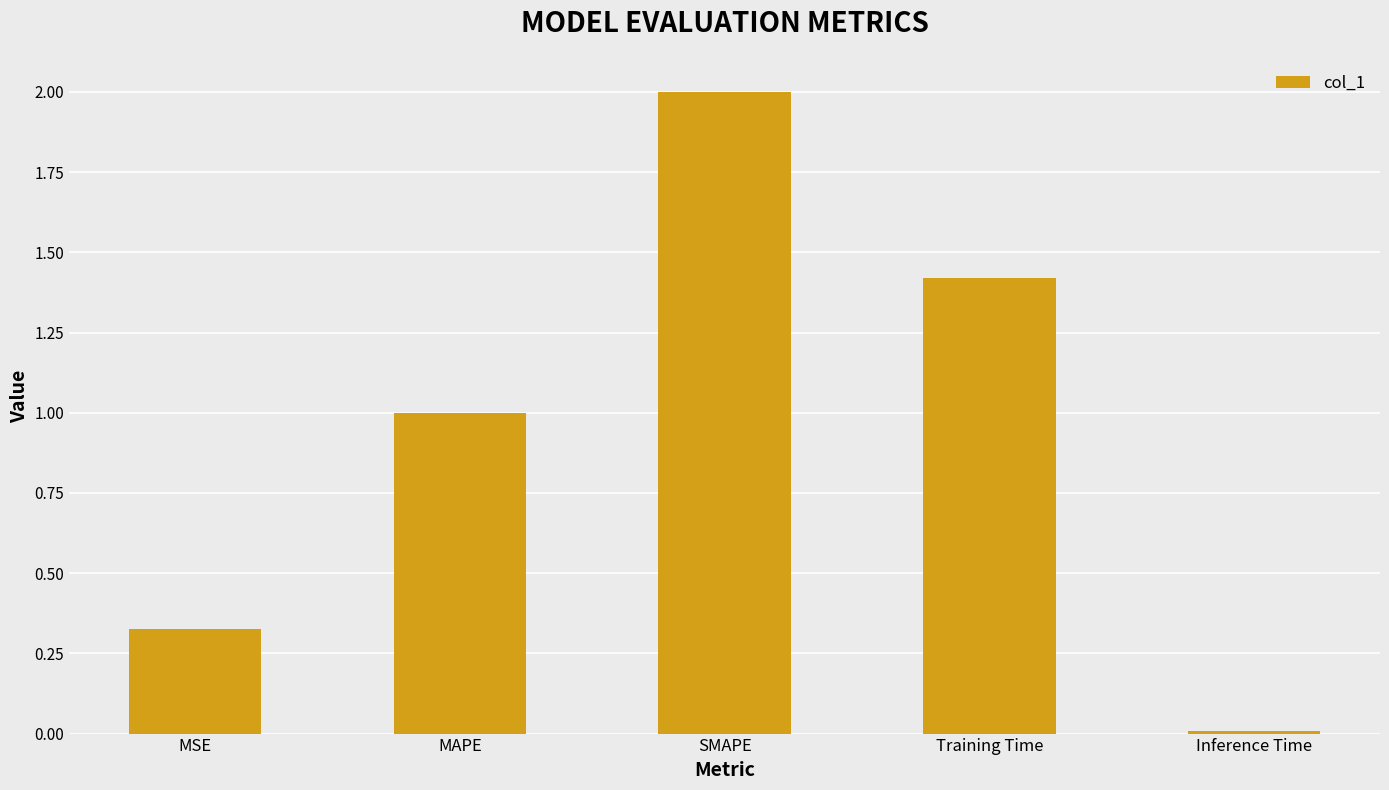

What value does the data have at SMAPE?

2.0